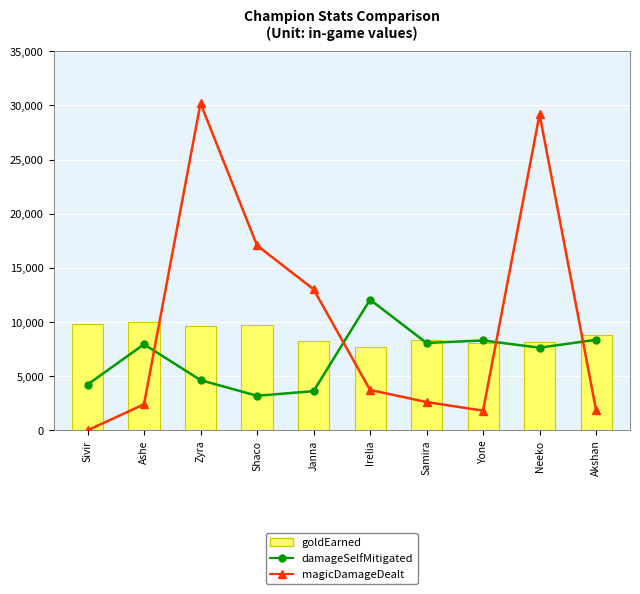

What position from the left is Janna?

5